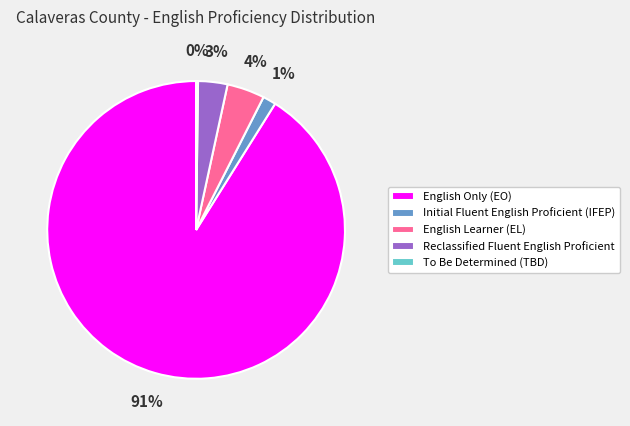

Is there any slice that represents more than half of the pie?

Yes